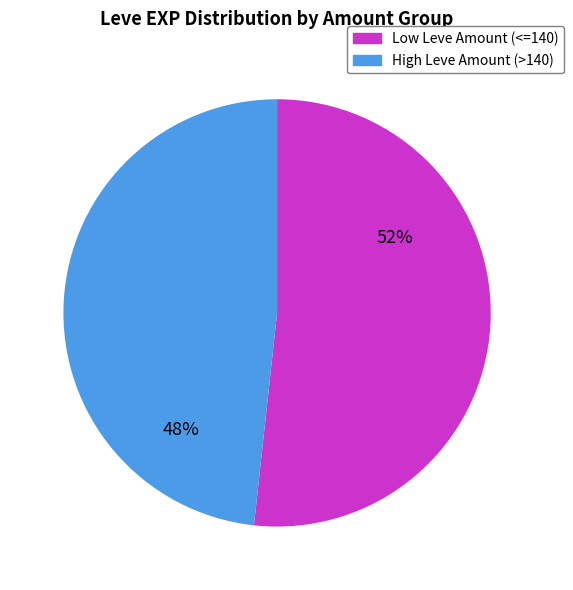

Is there a majority slice in this chart?

Yes